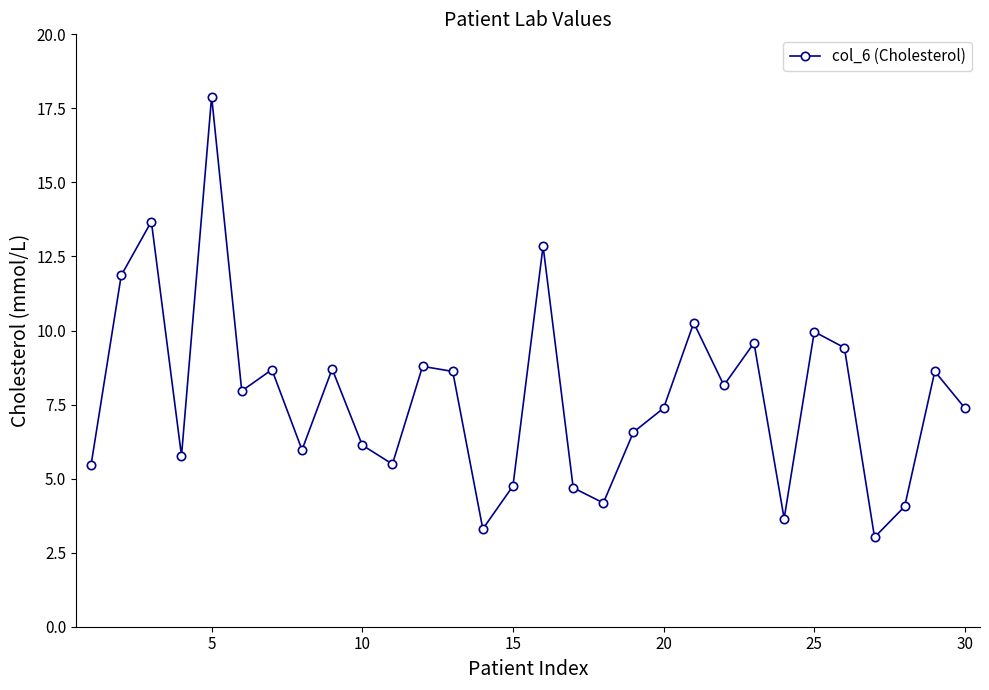

What is the value of the 28th point from the left?

4.1